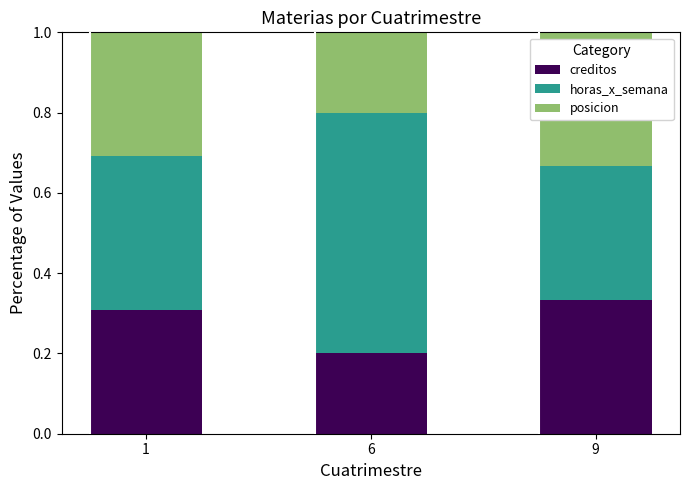

What are all the series names shown in the legend?

creditos, horas_x_semana, posicion